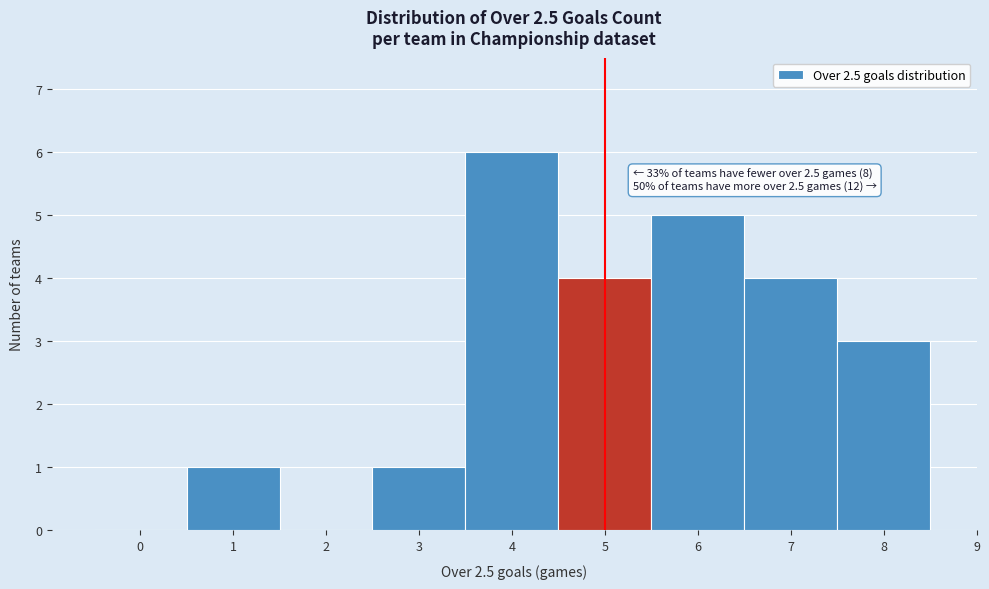

Over which range of the x-axis is the bar tallest?

3.5 to 4.5